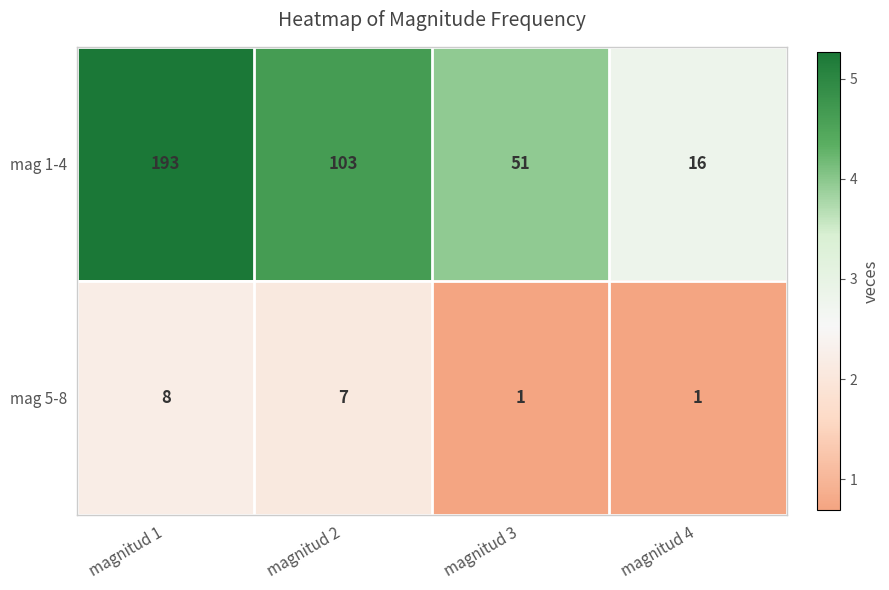

What is the sum of the mag 1-4 values at magnitud 4 and magnitud 2?

119